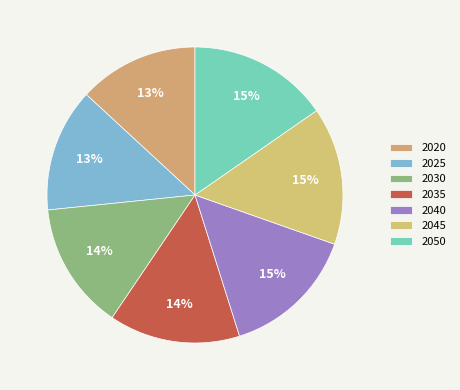

What is the largest slice in the pie chart?

2050